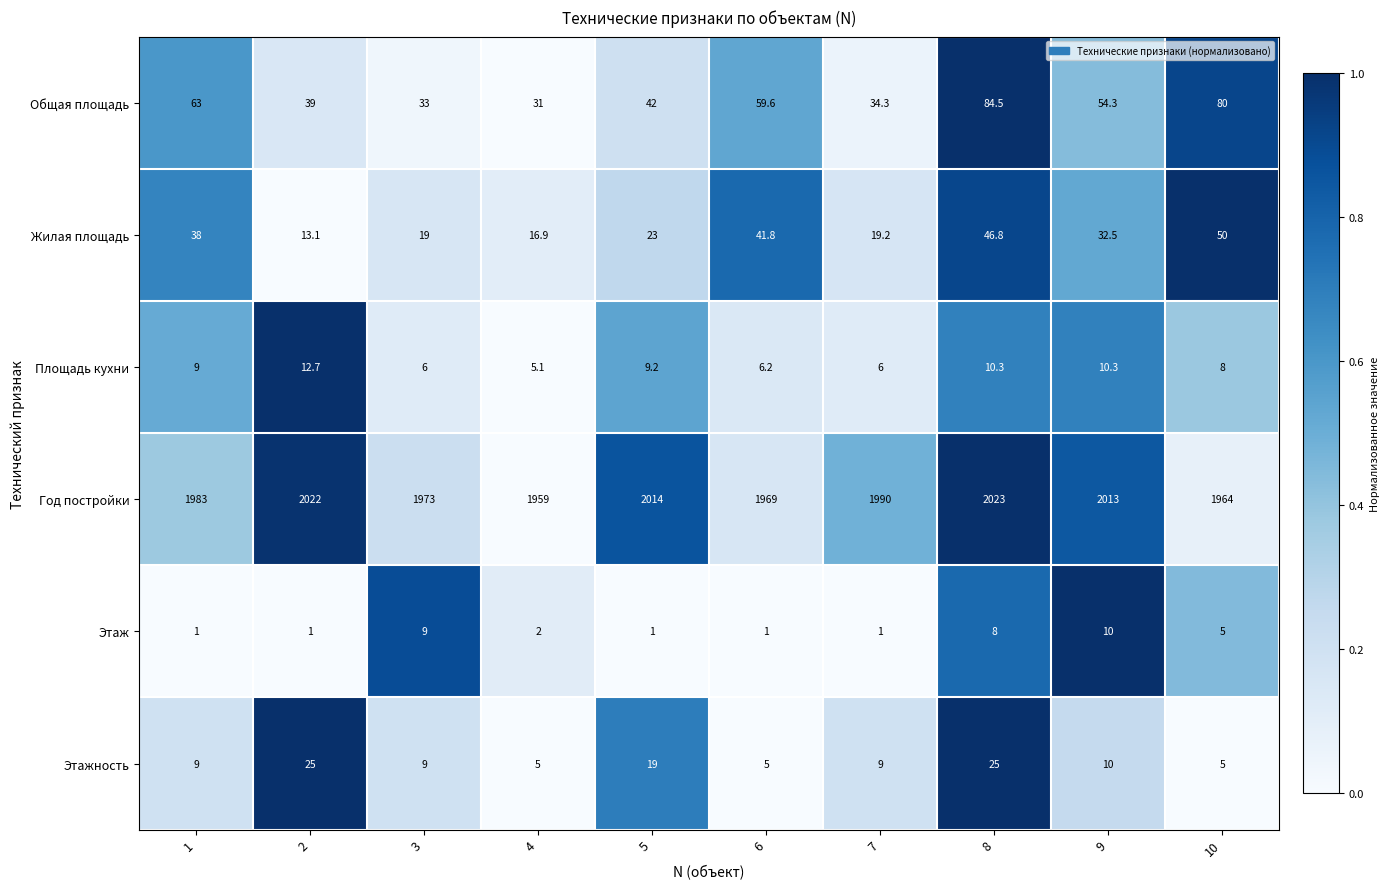

Is it true that Этаж equals 1.0 at 1?

True